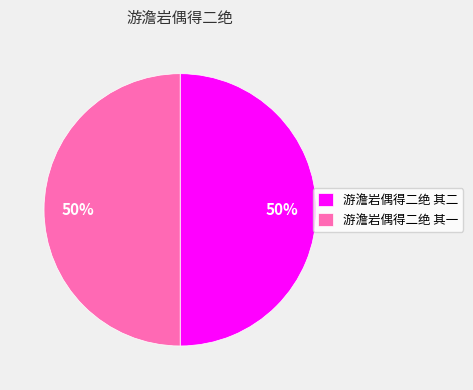

How many segments does this pie chart have?

2